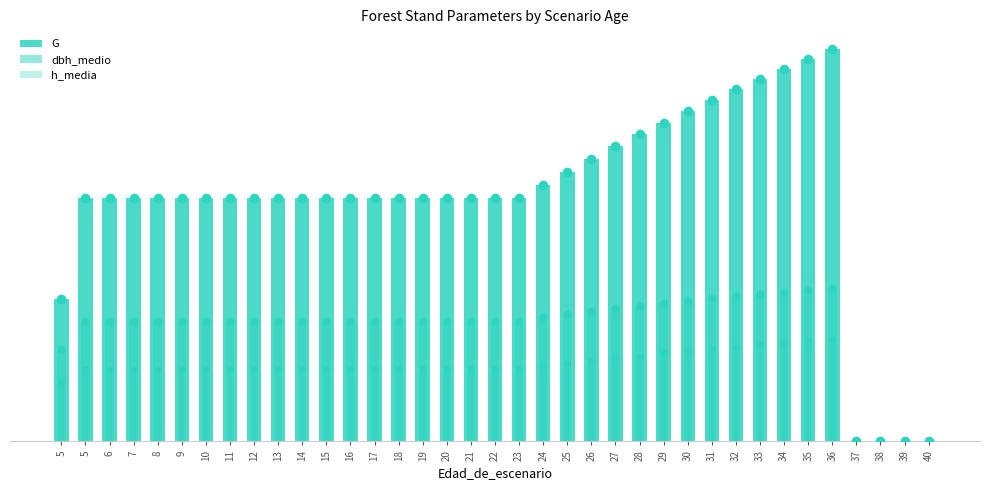

At which category is the sum across all series the highest?

36